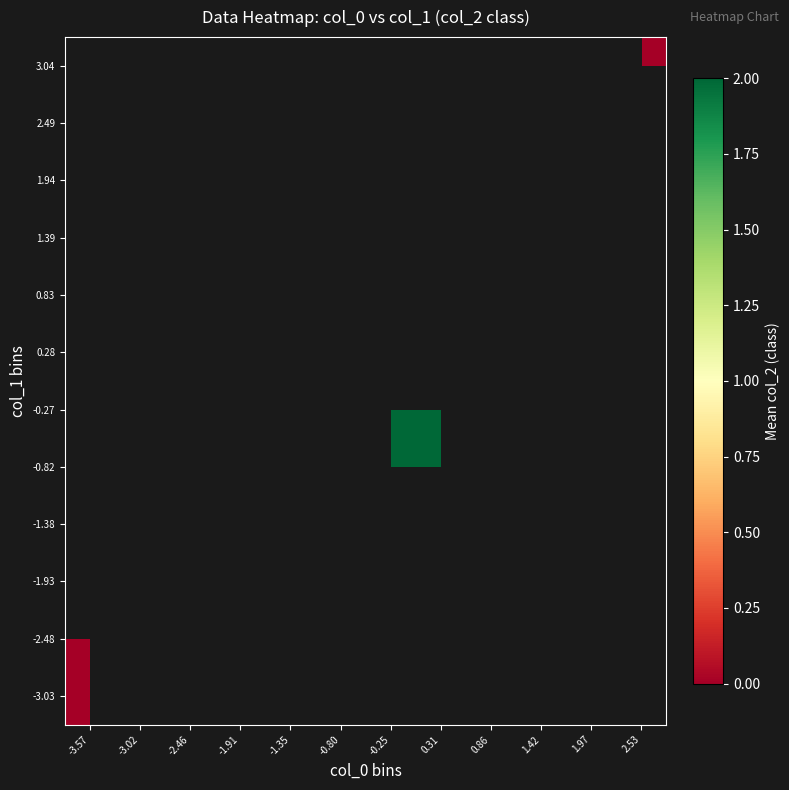

How many data points does each series have?

12